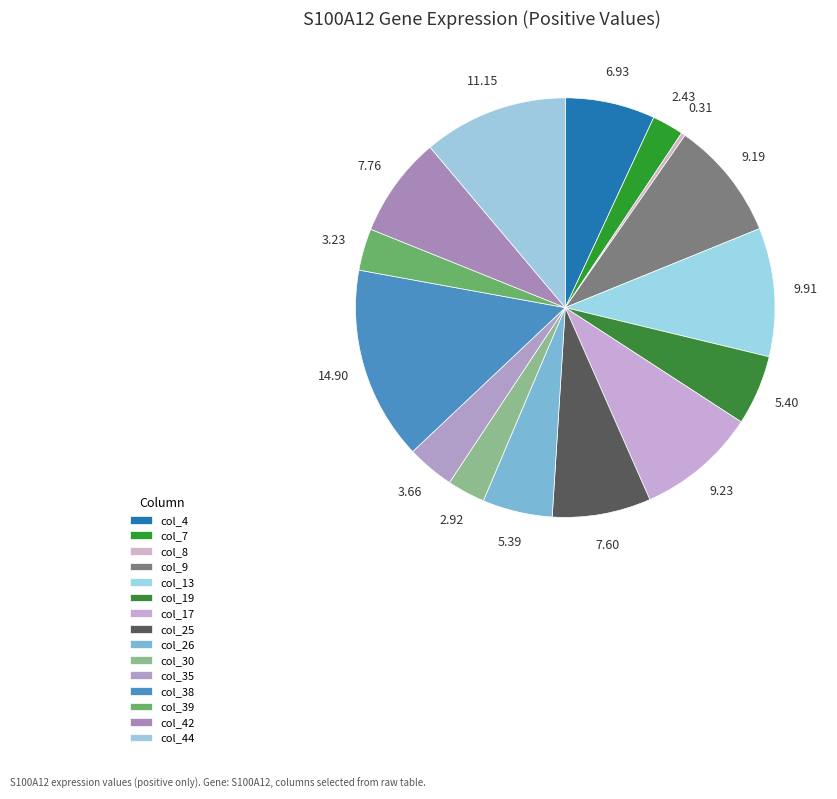

To the nearest percent, what percentage of the pie is col_25?

8%